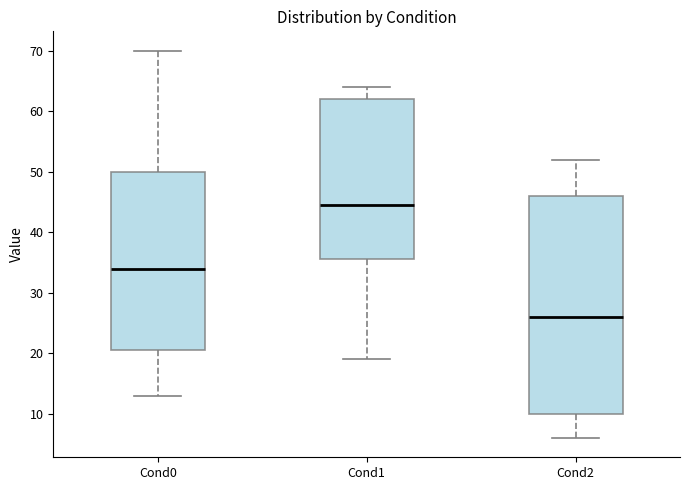

Which box has the lowest median line?

Cond2